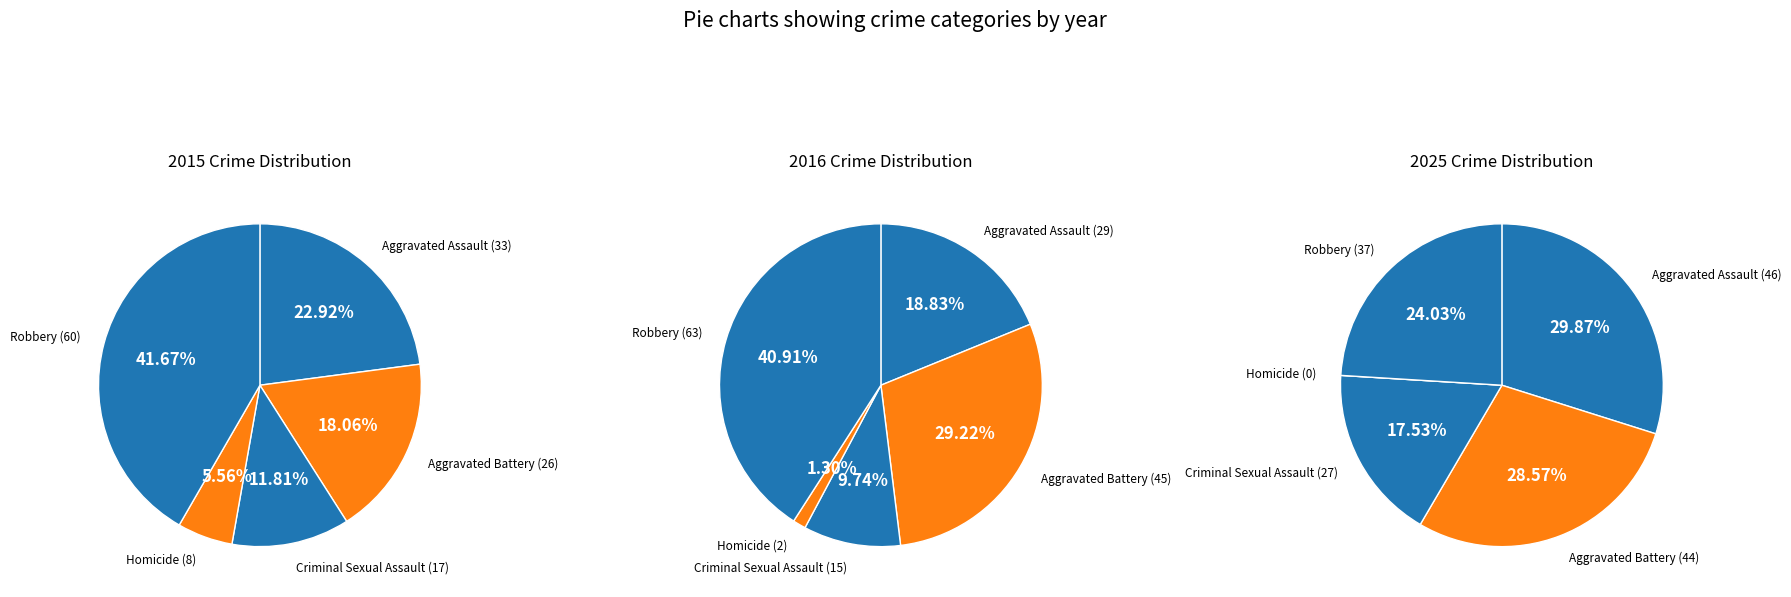

How many slices are in this pie chart?

5